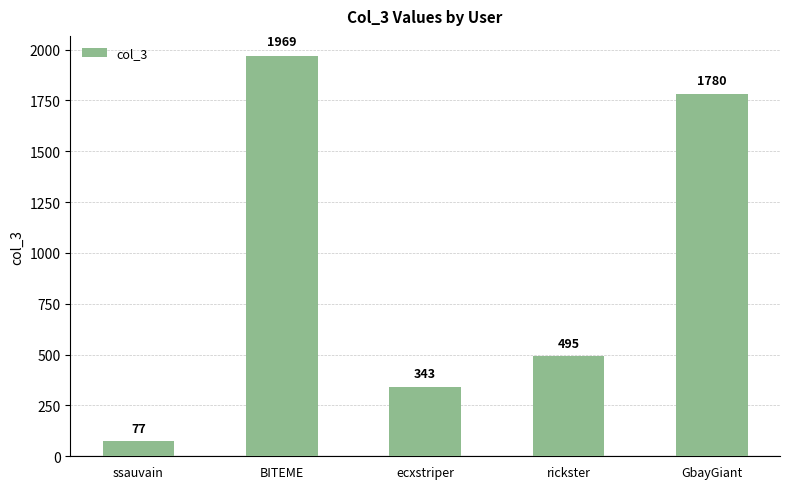

At which label does the data first exceed 495?

BITEME